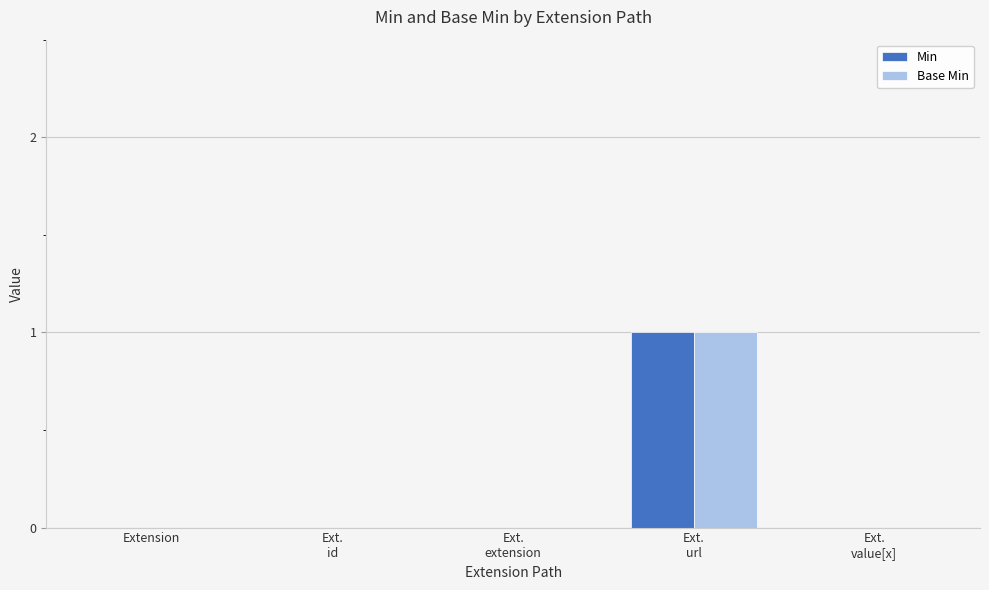

Does the chart contain stacked bars?

No